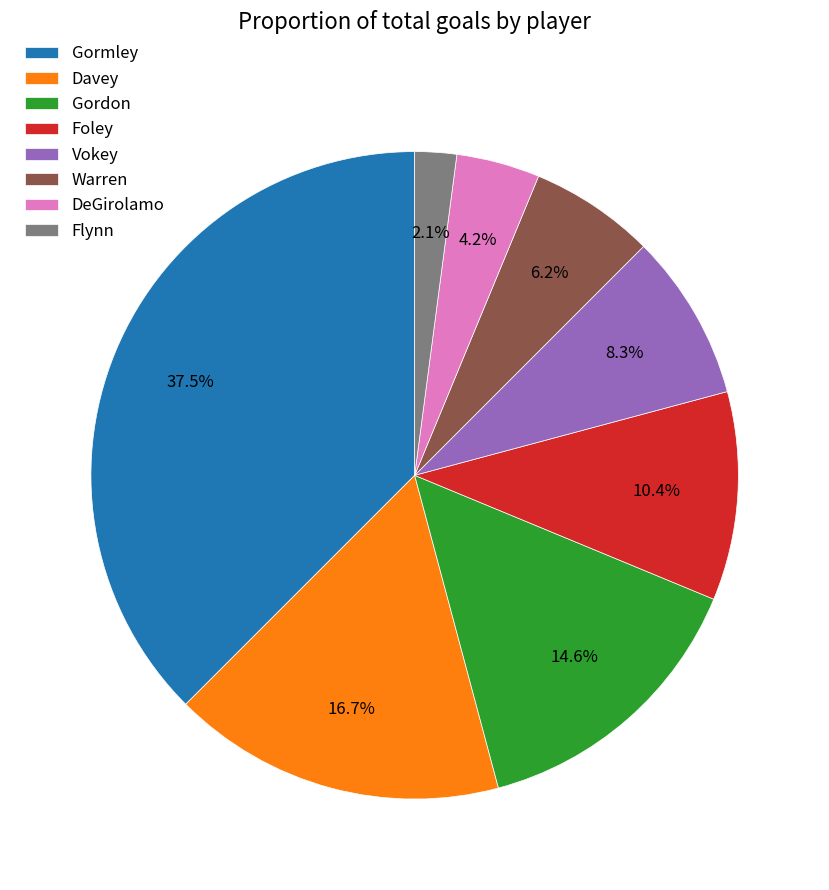

True or false: Vokey accounts for 1% of the total.

False